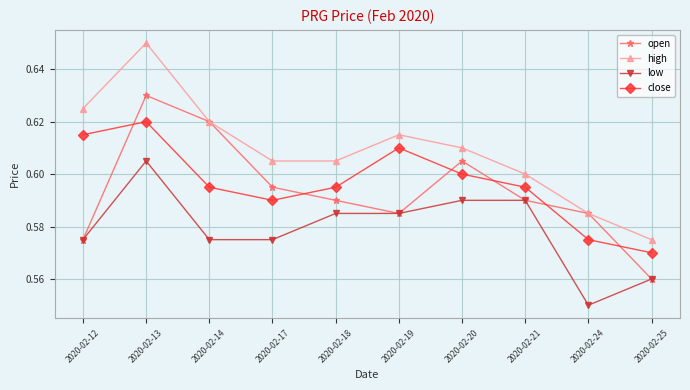

Count the high values in the range 0 to 1.

10